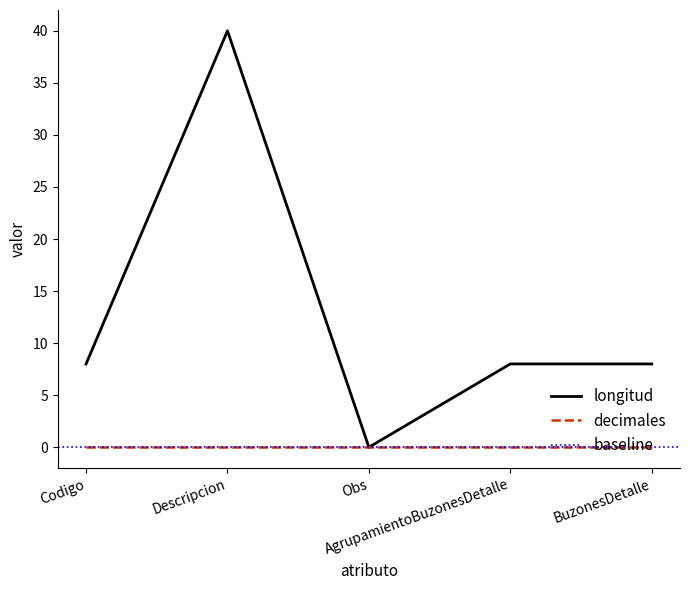

What is the greatest value displayed?

40